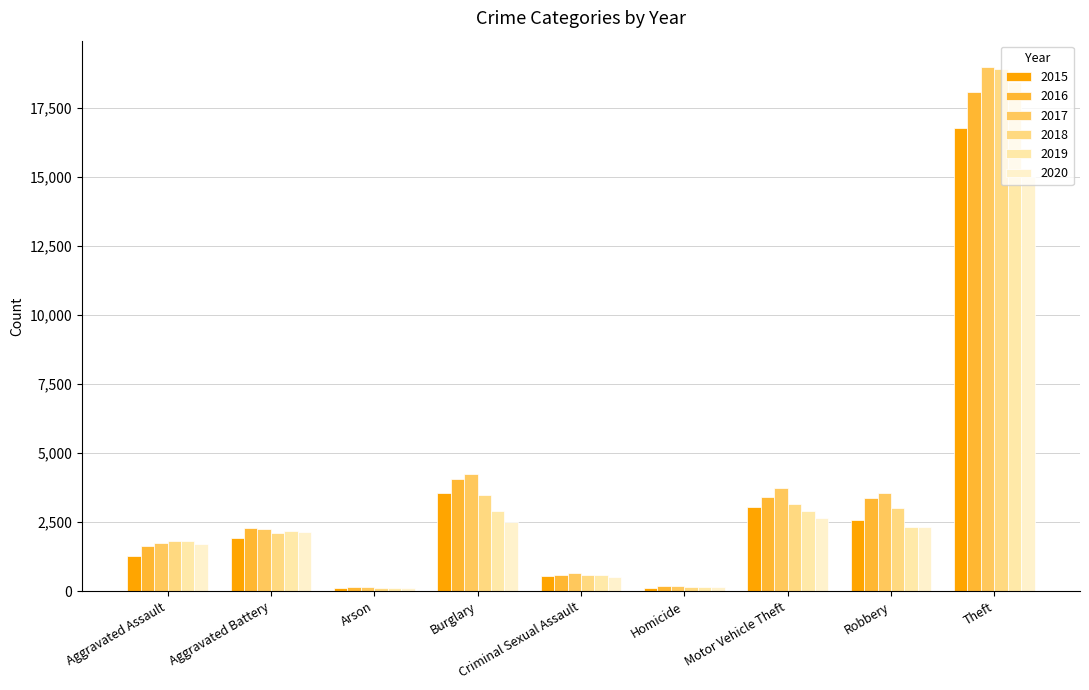

What is the value of the 2016 bar at the 3rd from the left?

161